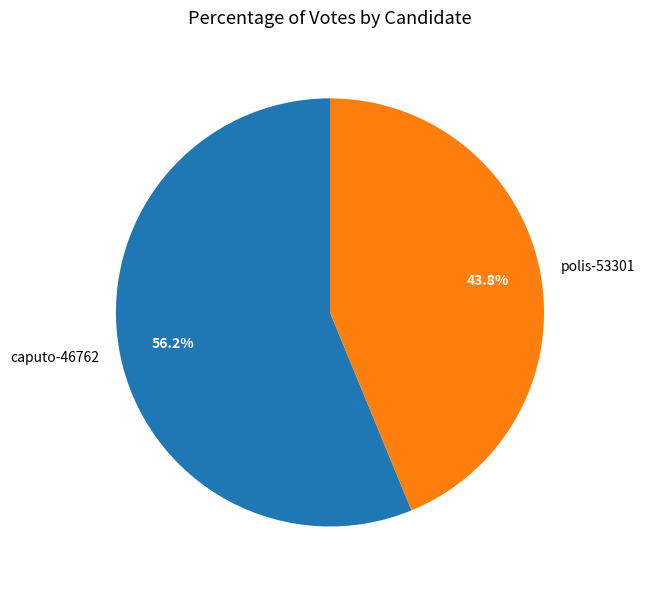

Count the number of slices in the pie.

2